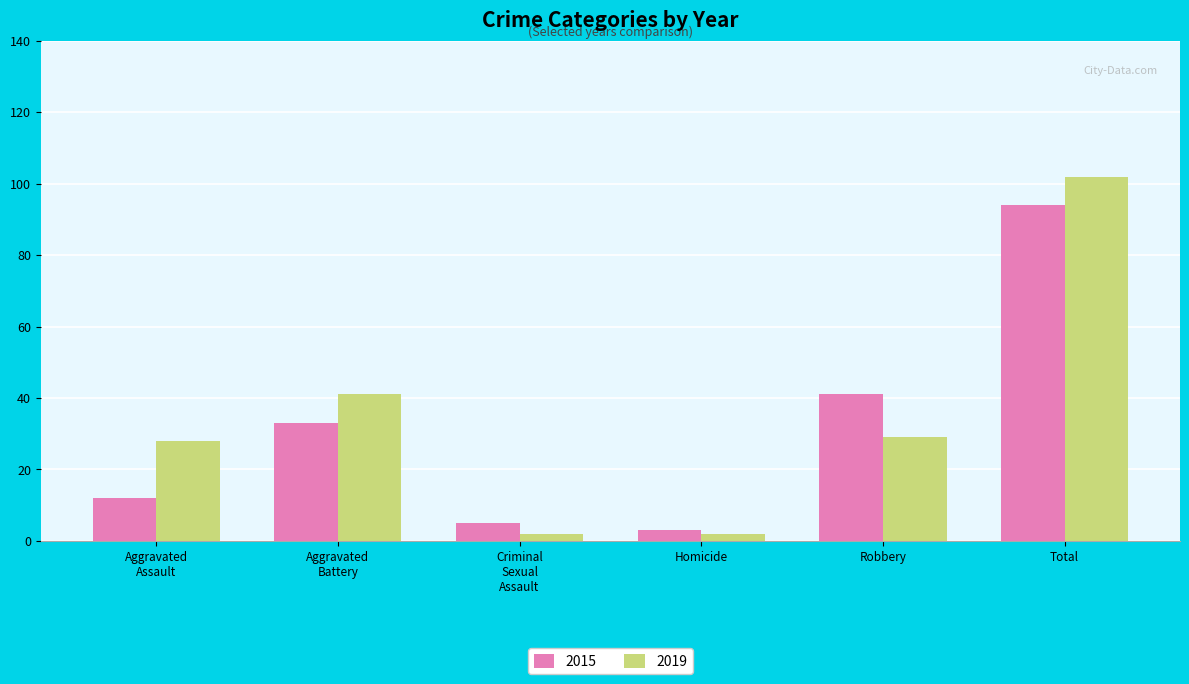

Rank the categories by 2015 value from lowest to highest.

Homicide, Criminal
Sexual
Assault, Aggravated
Assault, Aggravated
Battery, Robbery, Total